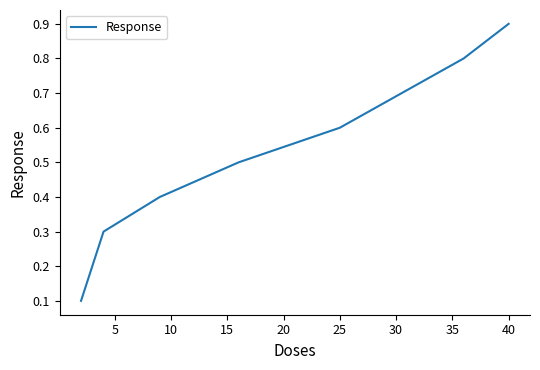

True or false: the data has more than 0 interior local peaks.

False